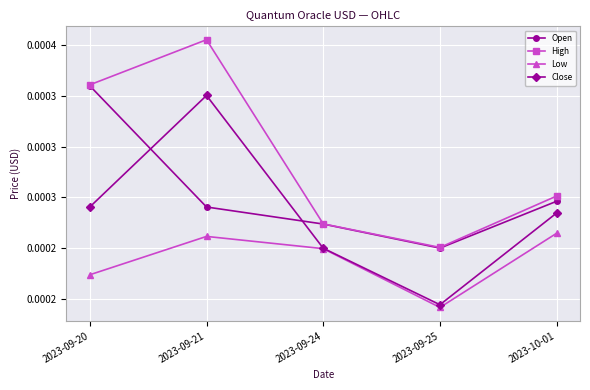

Which series has the largest total across all categories?

High